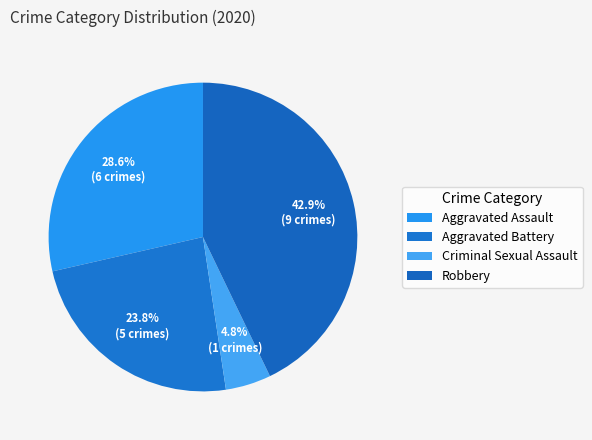

How many slices are in this pie chart?

4